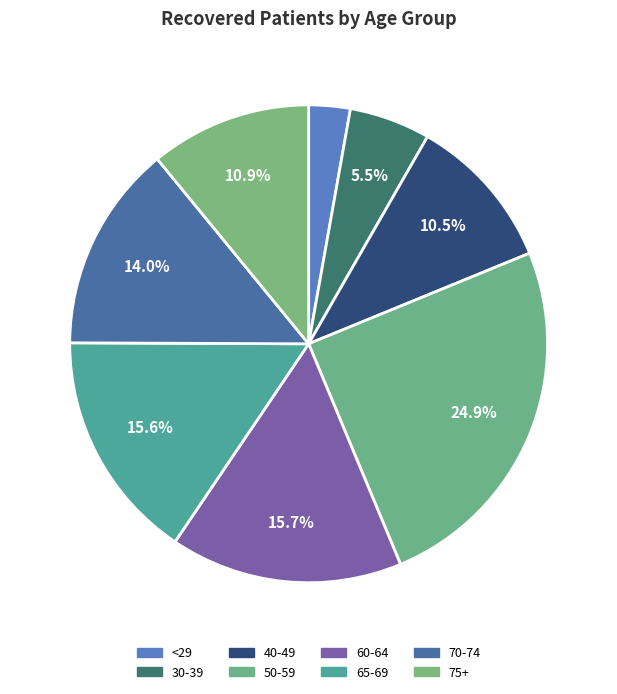

Count the number of slices in the pie.

8